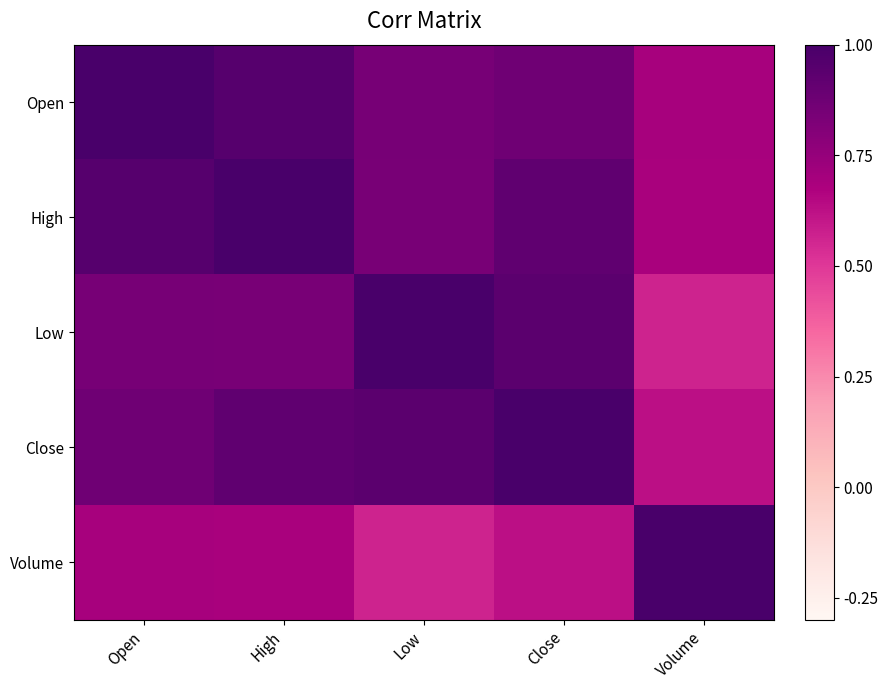

Which series has the largest total across all categories?

High